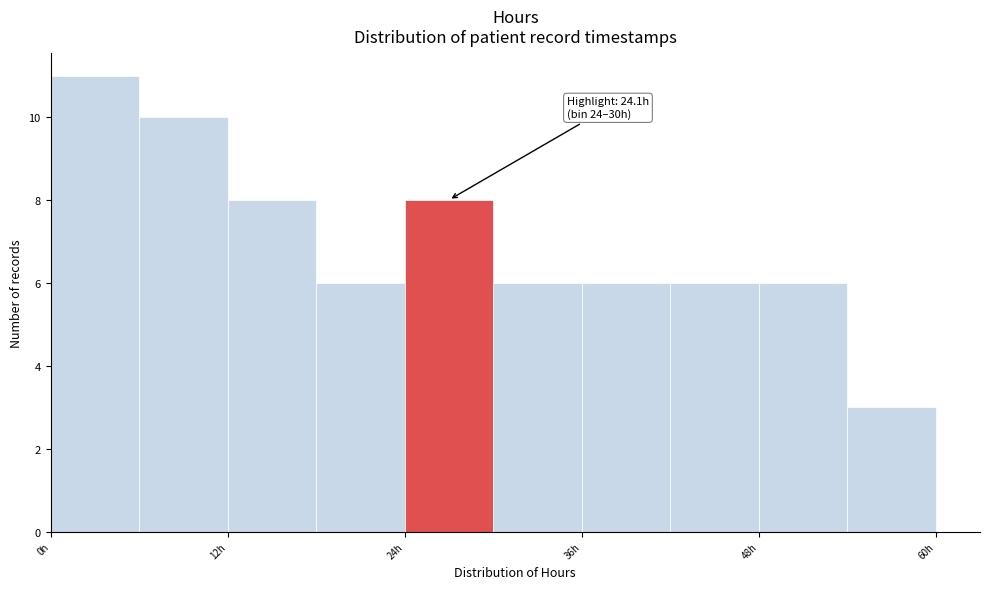

Read against the x-axis, roughly where is the centre of the tallest bar?

4